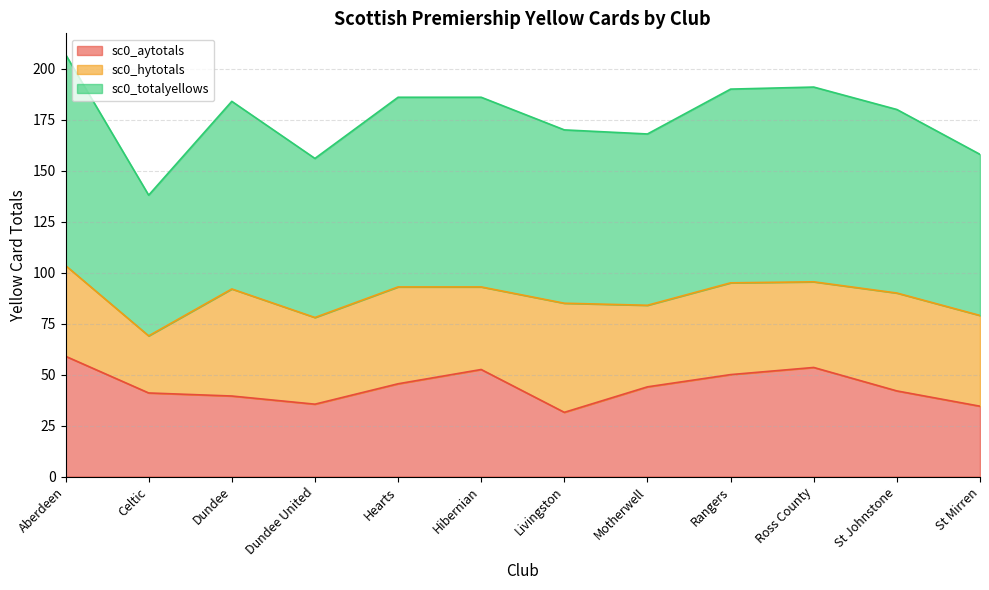

Is it true that sc0_aytotals equals 59.0 at Aberdeen?

True